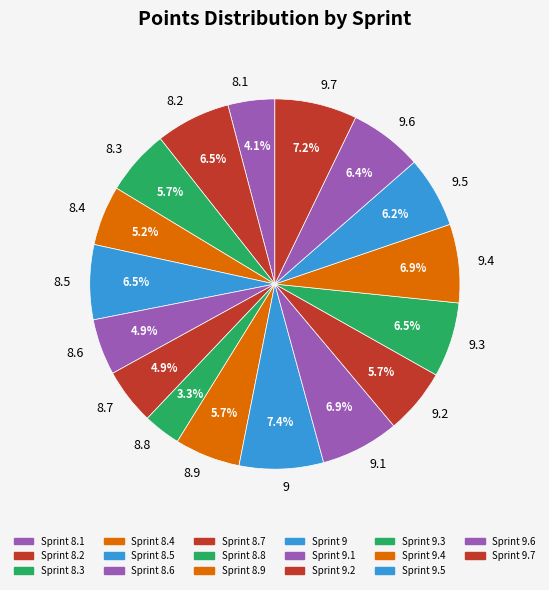

Between 8.1 and 8.3, which is larger?

8.3